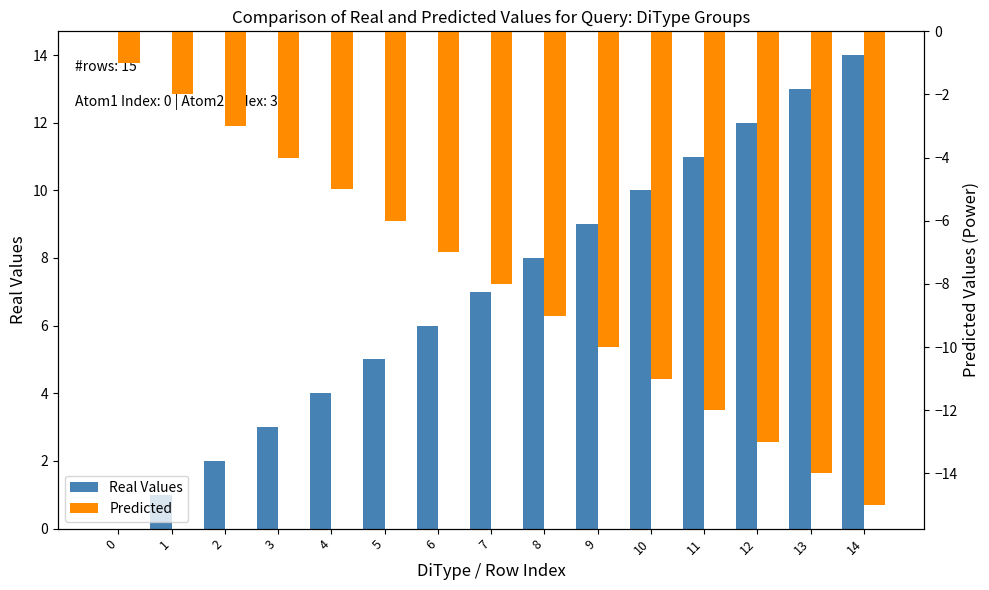

Is it true that Predicted equals -6 at 5?

True